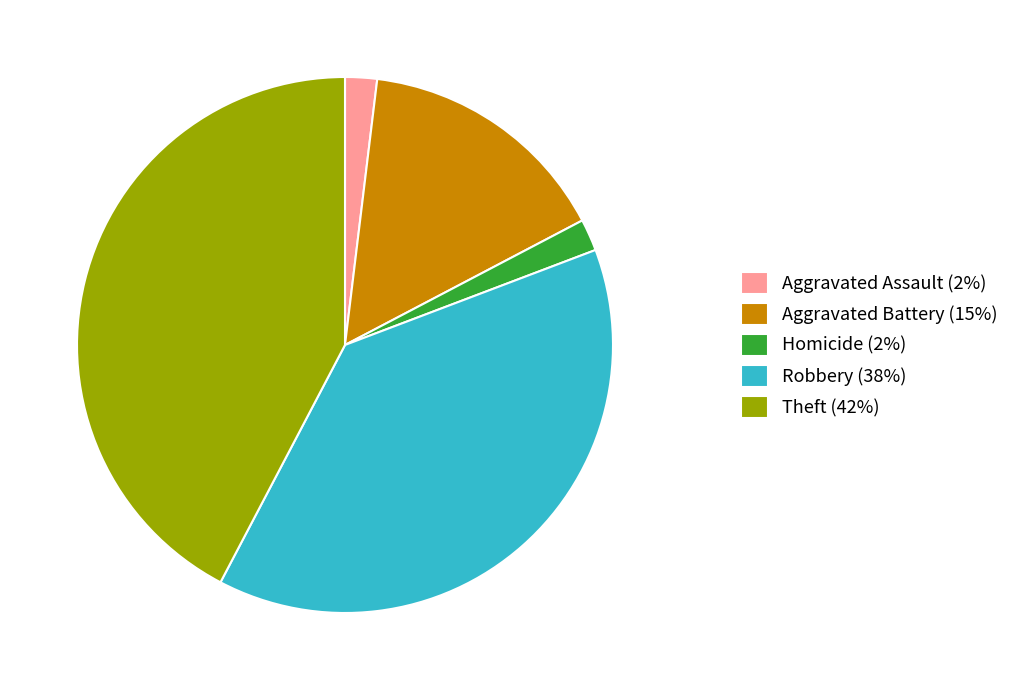

Which category has the biggest portion of the pie?

Theft (42%)